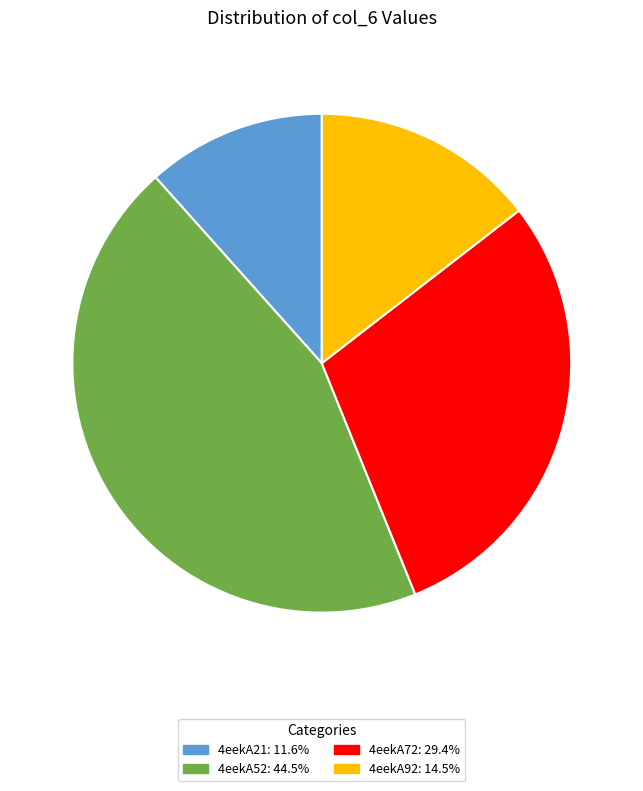

Between 4eekA72 and 4eekA92, which is larger?

4eekA72